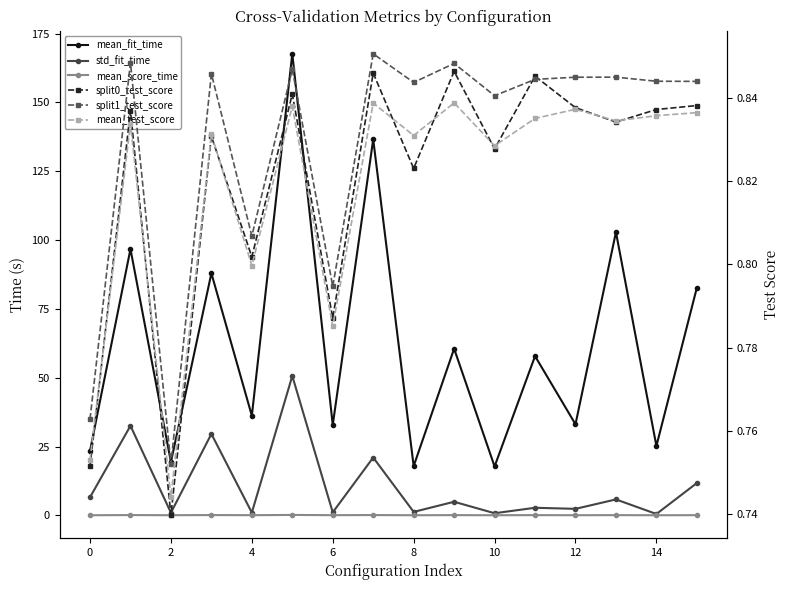

What is the label of the 4th point from the right?

12